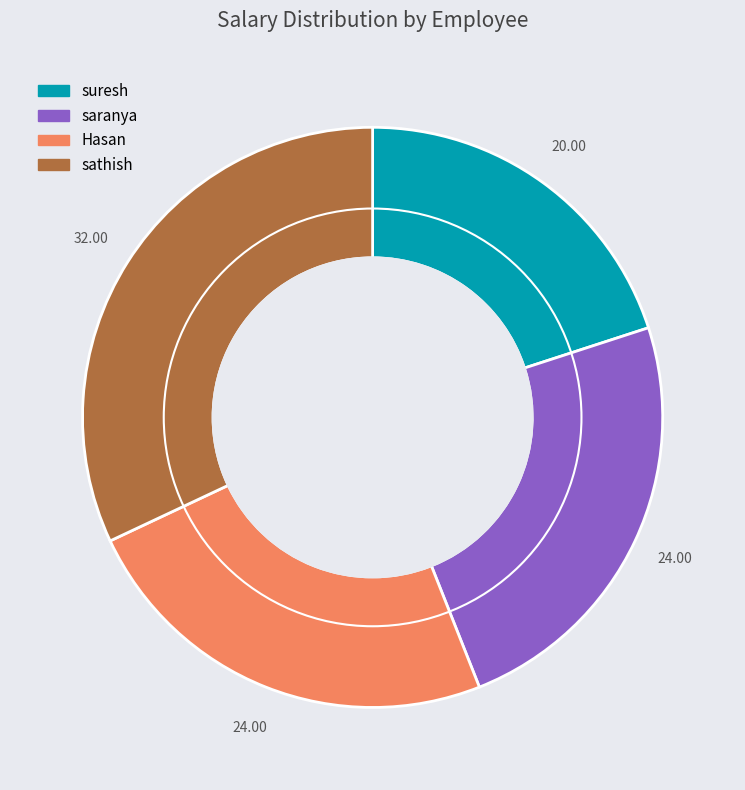

Is there any slice that represents more than half of the pie?

No